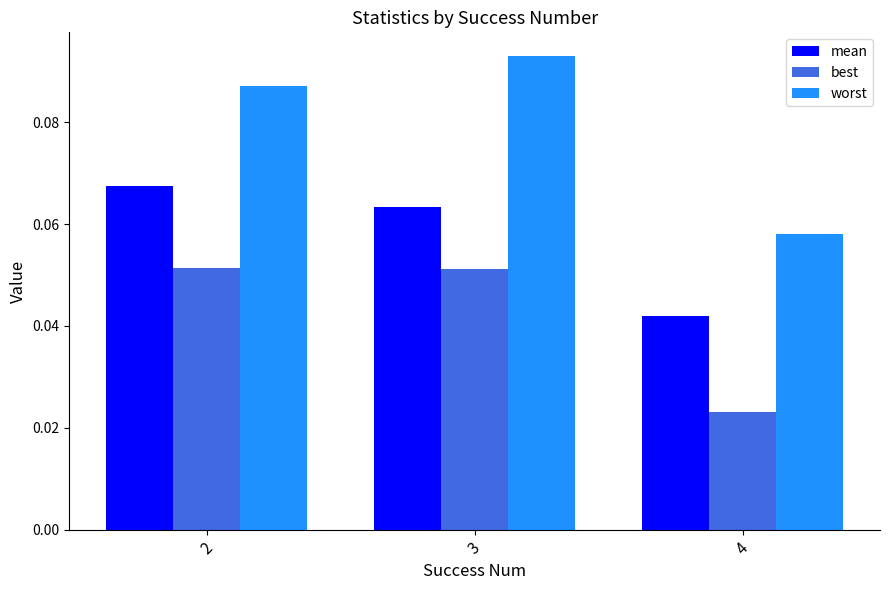

How many groups of bars are there?

3